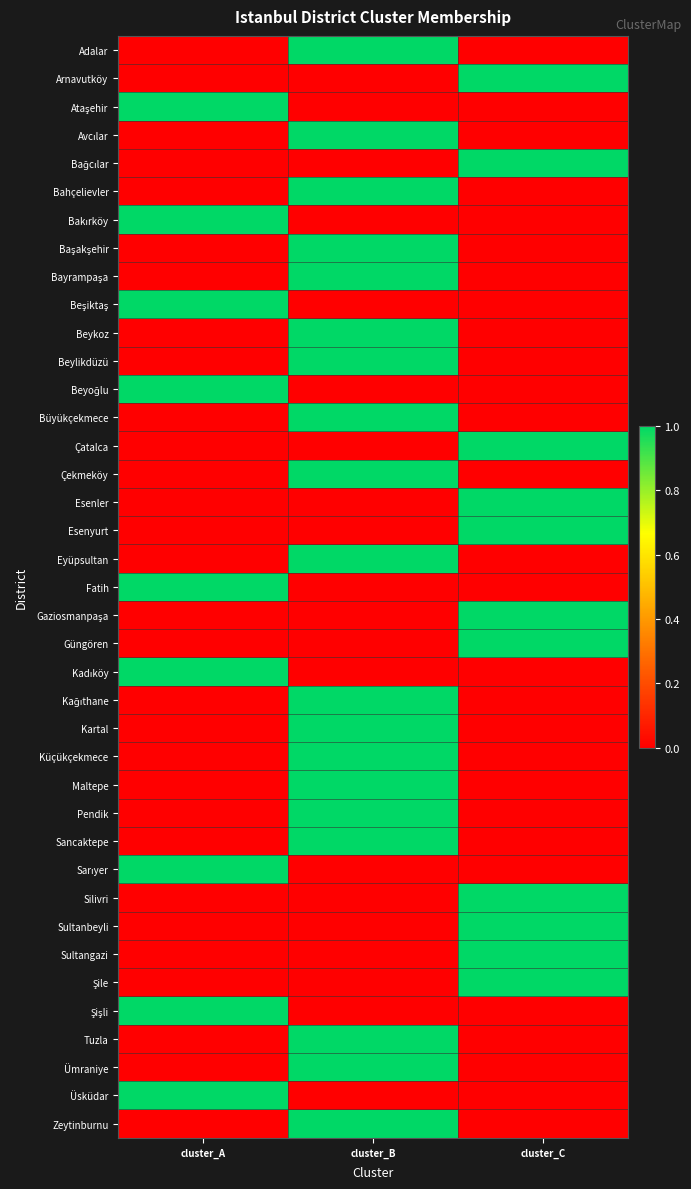

Rank the series at cluster_B from lowest to highest value.

Arnavutköy, Ataşehir, Bağcılar, Bakırköy, Beşiktaş, Beyoğlu, Çatalca, Esenler, Esenyurt, Fatih, Gaziosmanpaşa, Güngören, Kadıköy, Sarıyer, Silivri, Sultanbeyli, Sultangazi, Şile, Şişli, Üsküdar, Adalar, Avcılar, Bahçelievler, Başakşehir, Bayrampaşa, Beykoz, Beylikdüzü, Büyükçekmece, Çekmeköy, Eyüpsultan, Kağıthane, Kartal, Küçükçekmece, Maltepe, Pendik, Sancaktepe, Tuzla, Ümraniye, Zeytinburnu